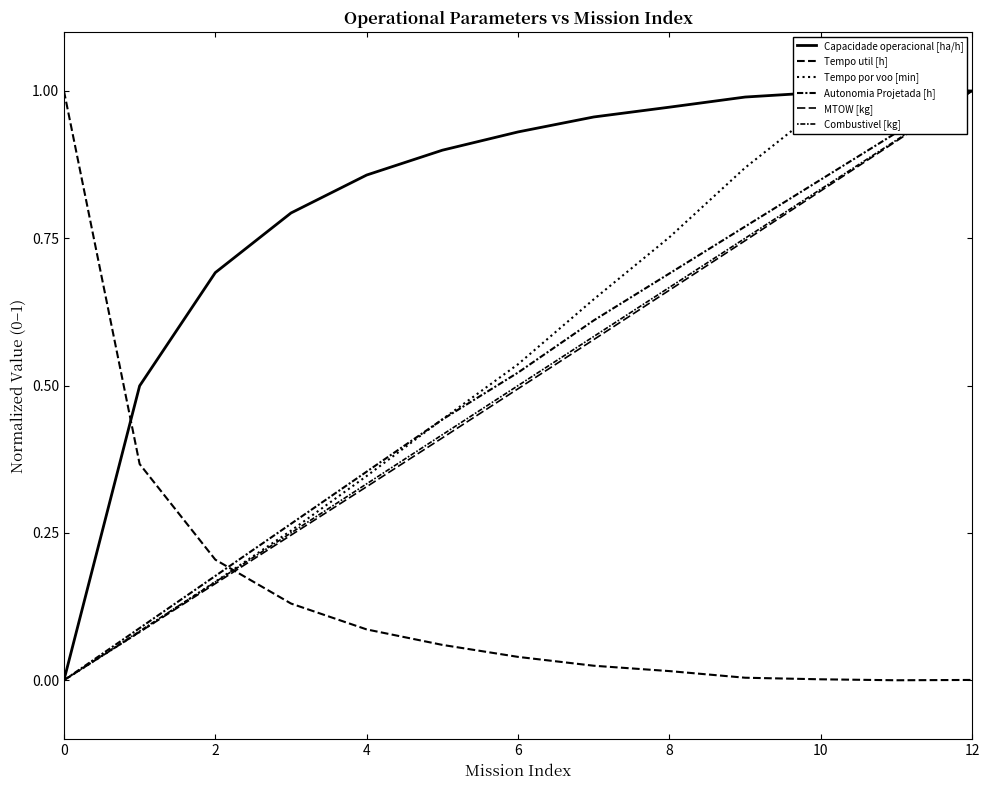

What are all the series names shown in the legend?

Capacidade operacional [ha/h], Tempo util [h], Tempo por voo [min], Autonomia Projetada [h], MTOW [kg], Combustivel [kg]